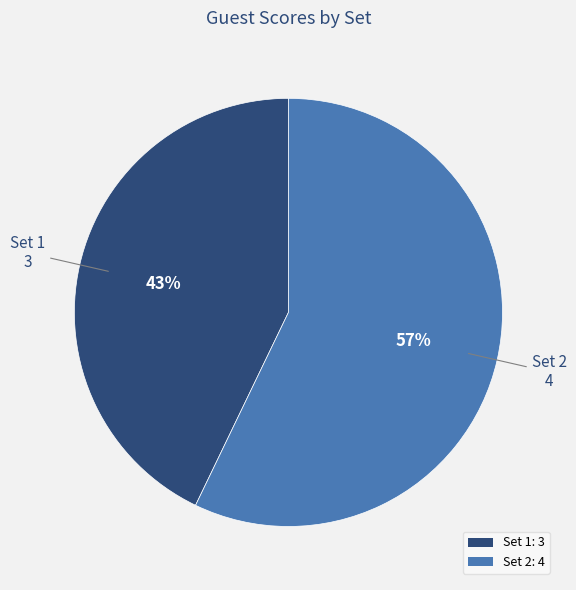

Which category accounts for the majority?

Set 2